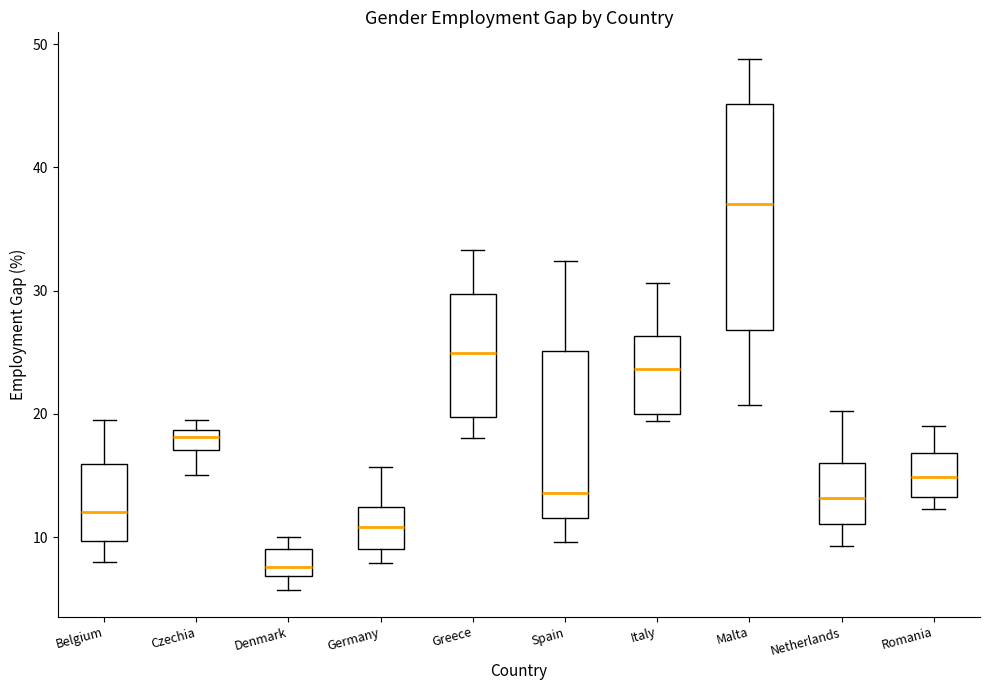

Which box's median line is the highest?

Malta